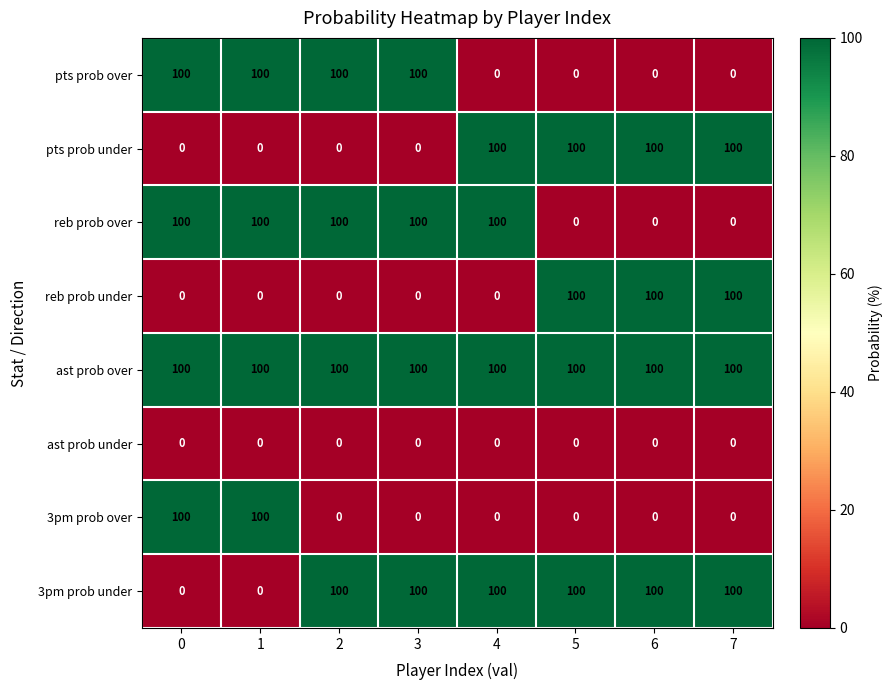

Which series has the largest total across all categories?

ast prob over